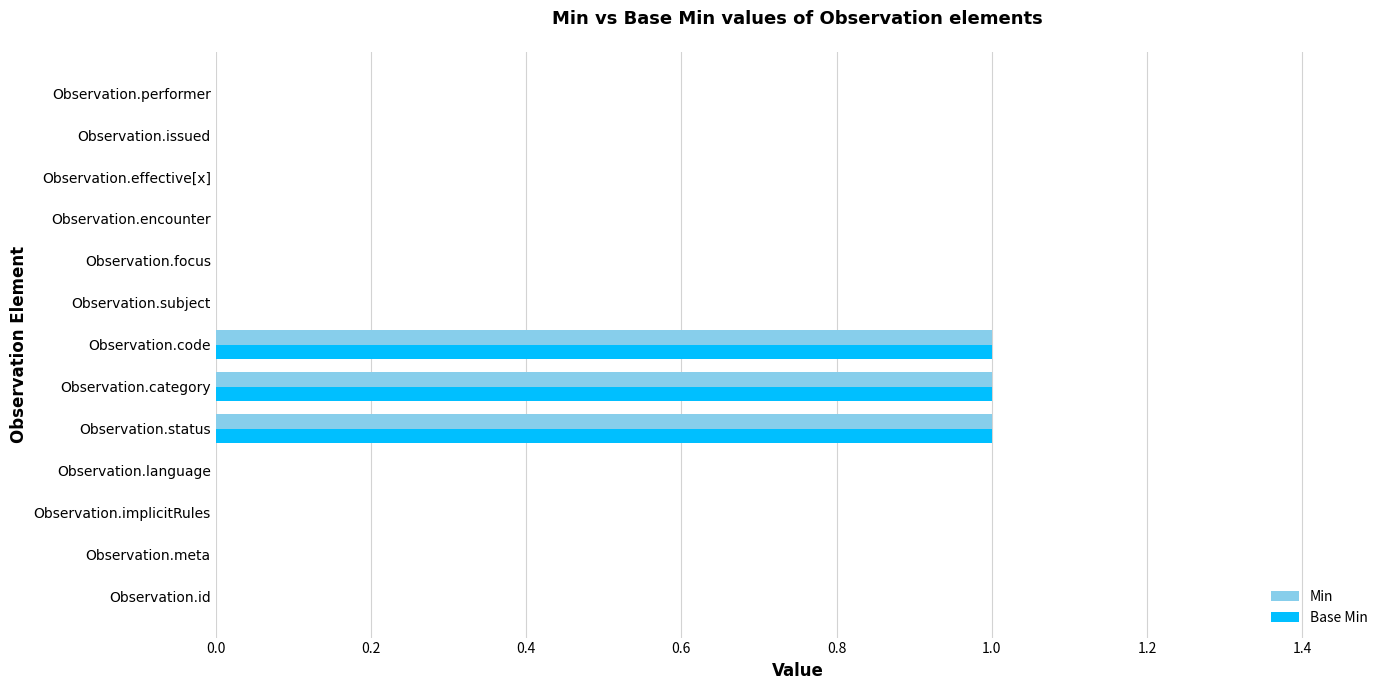

What is the sum of all Min values?

3